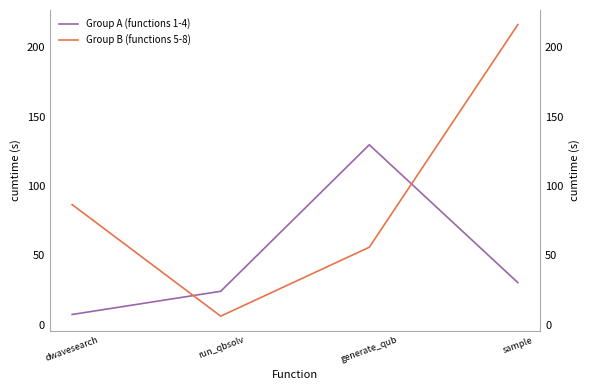

Between dwavesearch and generate_qub, which series saw the biggest shift?

Group A (functions 1-4)